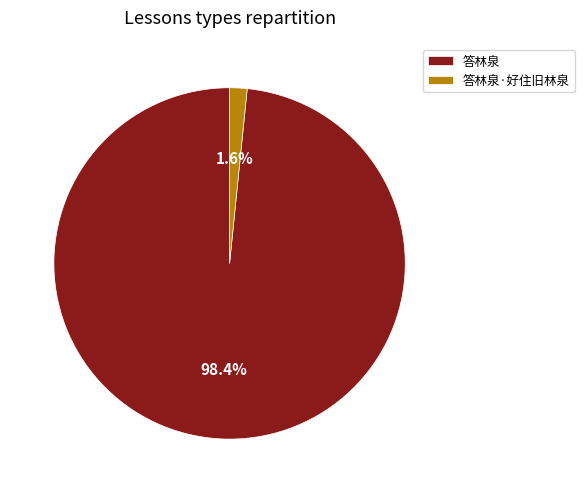

What is the largest slice in the pie chart?

答林泉